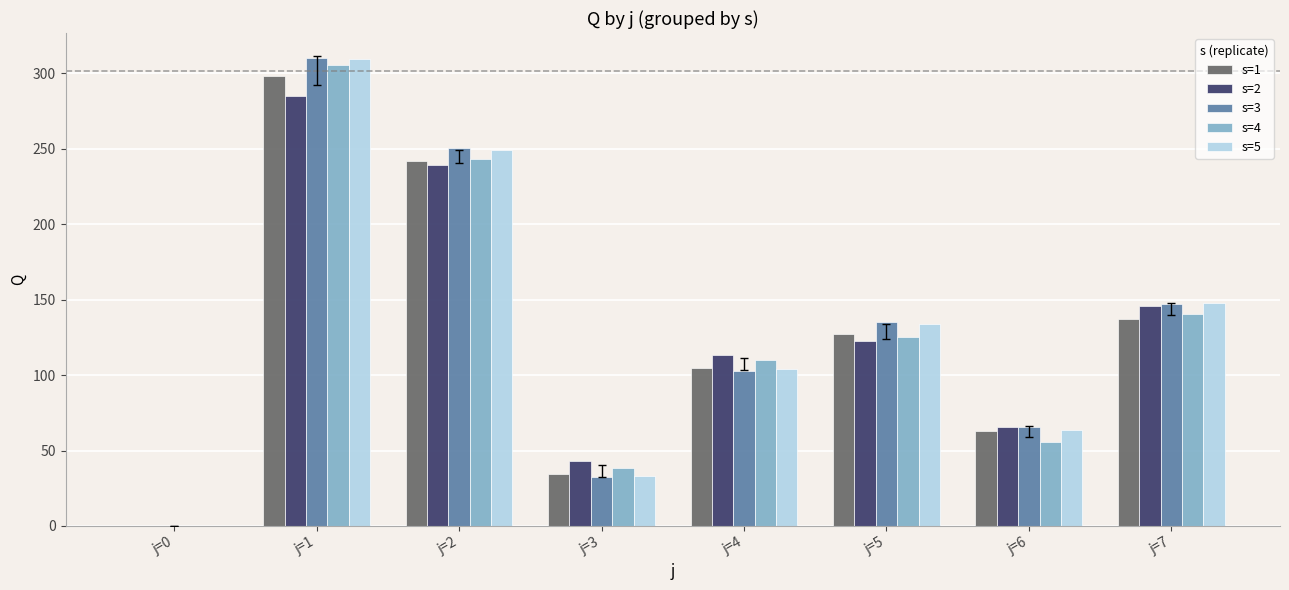

At which label does s=2 reach its peak?

j=1